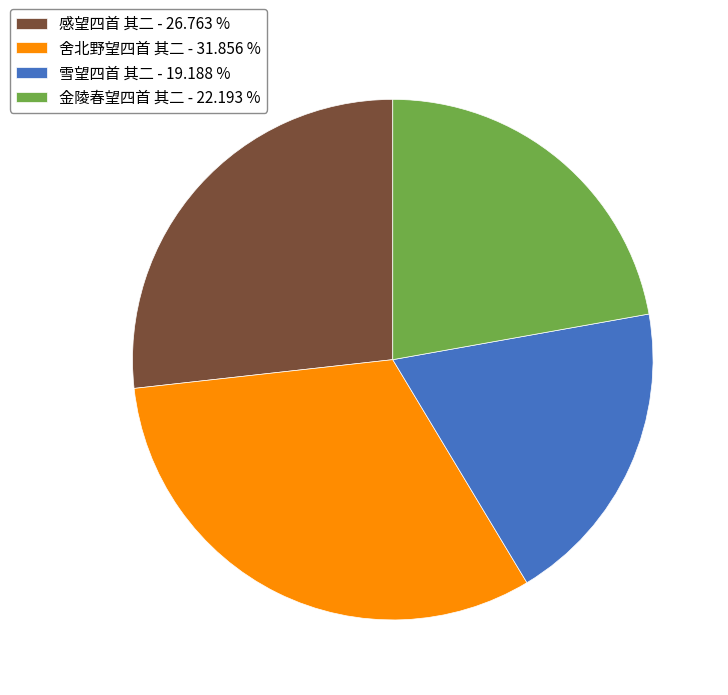

Approximately how many times larger is the value at 金陵春望四首 其二 compared to 舍北野望四首 其二?

0.7